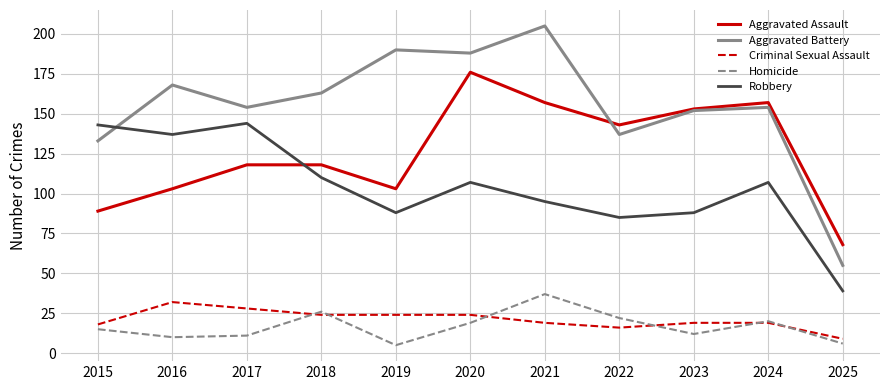

Reading right to left, extract all data points from this chart.

Aggravated Assault: 2025=68	2024=157	2023=153	2022=143	2021=157	2020=176	2019=103	2018=118	2017=118	2016=103	2015=89
Aggravated Battery: 2025=55	2024=154	2023=152	2022=137	2021=205	2020=188	2019=190	2018=163	2017=154	2016=168	2015=133
Criminal Sexual Assault: 2025=9	2024=19	2023=19	2022=16	2021=19	2020=24	2019=24	2018=24	2017=28	2016=32	2015=18
Homicide: 2025=6	2024=20	2023=12	2022=22	2021=37	2020=19	2019=5	2018=26	2017=11	2016=10	2015=15
Robbery: 2025=39	2024=107	2023=88	2022=85	2021=95	2020=107	2019=88	2018=110	2017=144	2016=137	2015=143